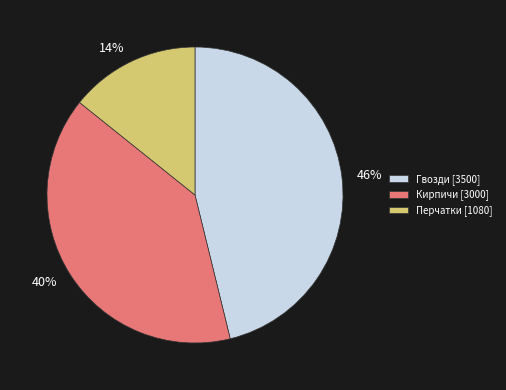

Approximately how many times larger is the value at Перчатки compared to Гвозди?

0.3